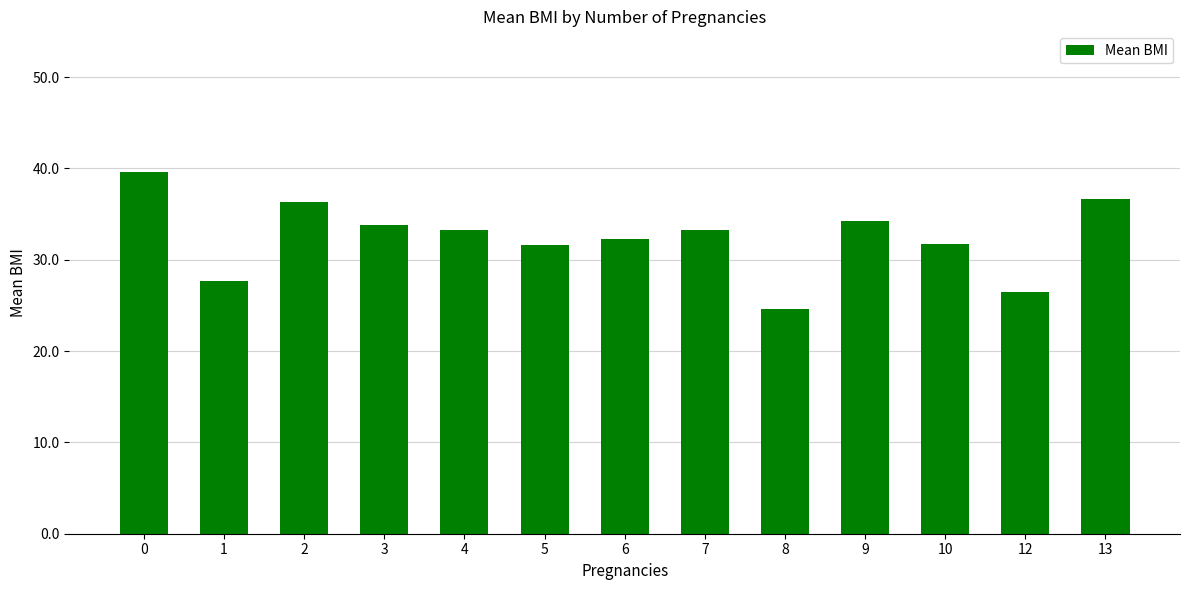

What is the value of the 9th bar from the left?

24.6